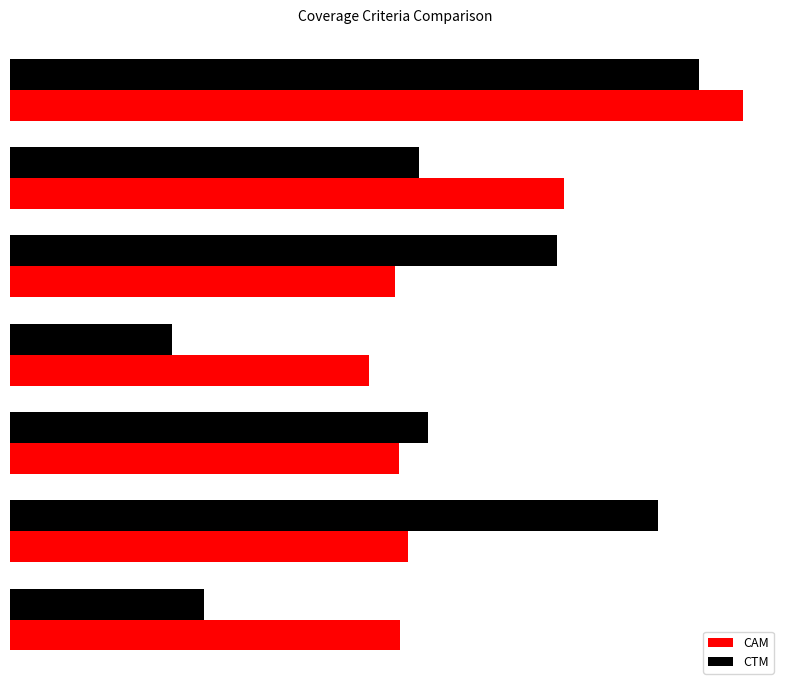

At how many categories does at least one series exceed 0?

7